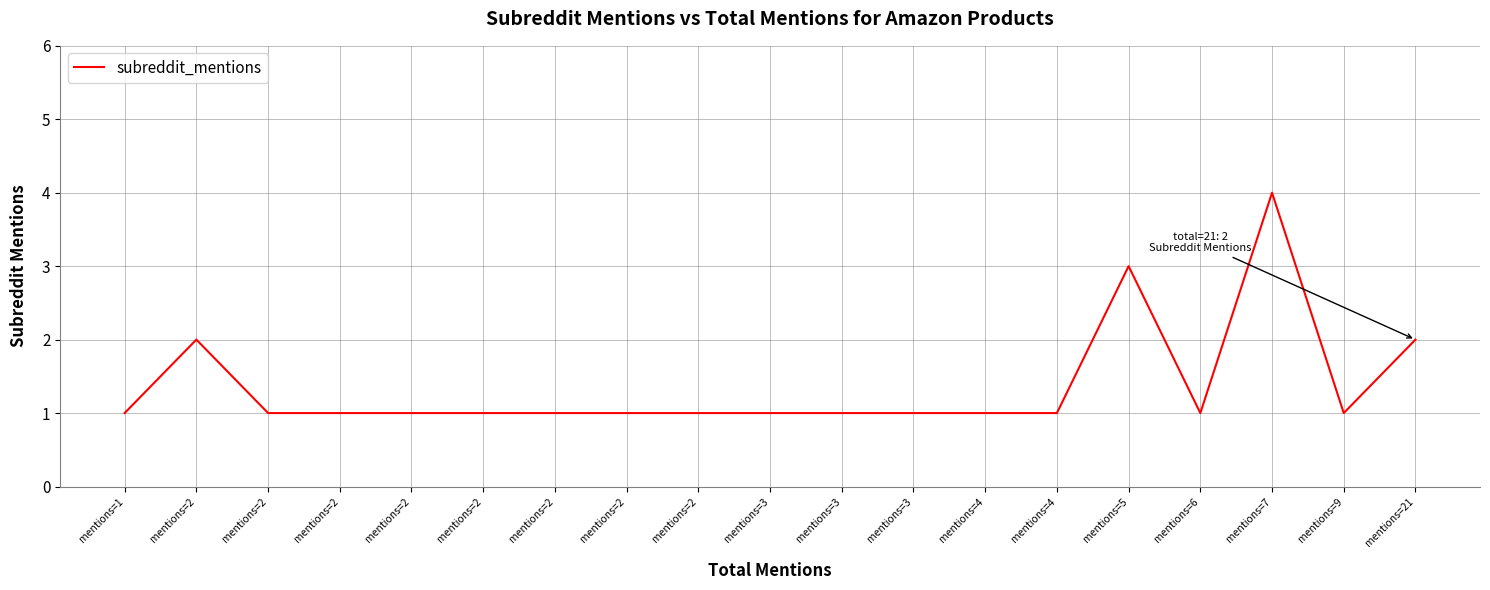

How many lines are shown in the chart?

1